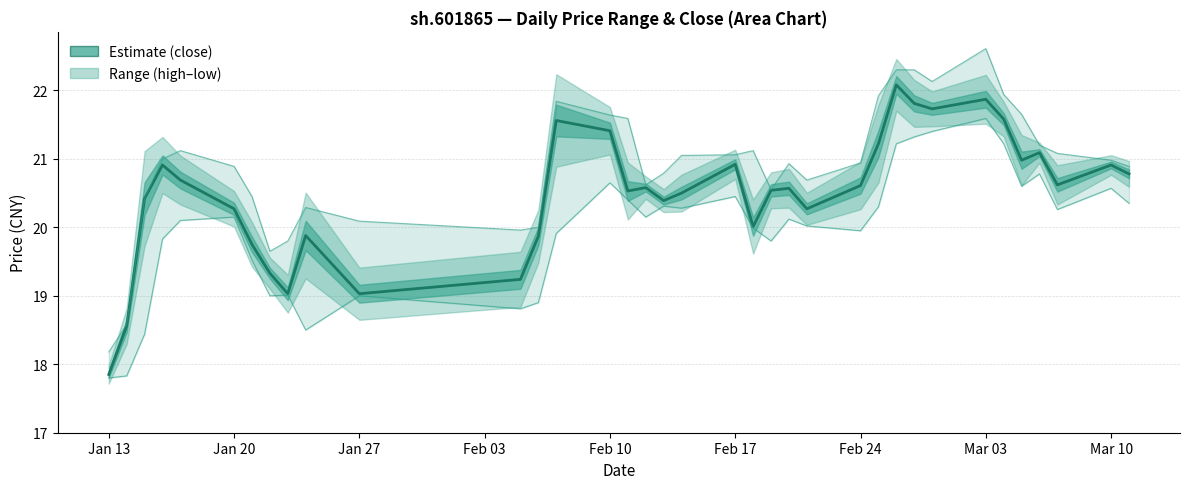

True or false: low and high intersect in this chart.

False